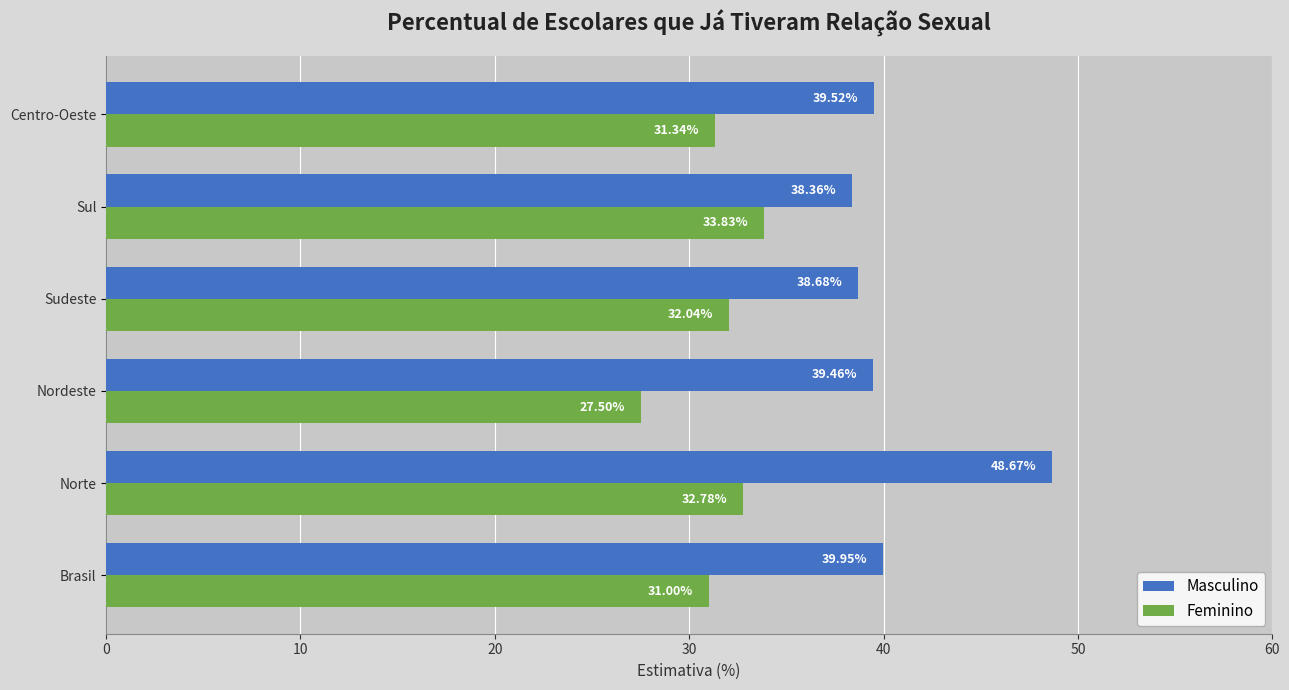

Which series has the largest range (max minus min)?

Masculino